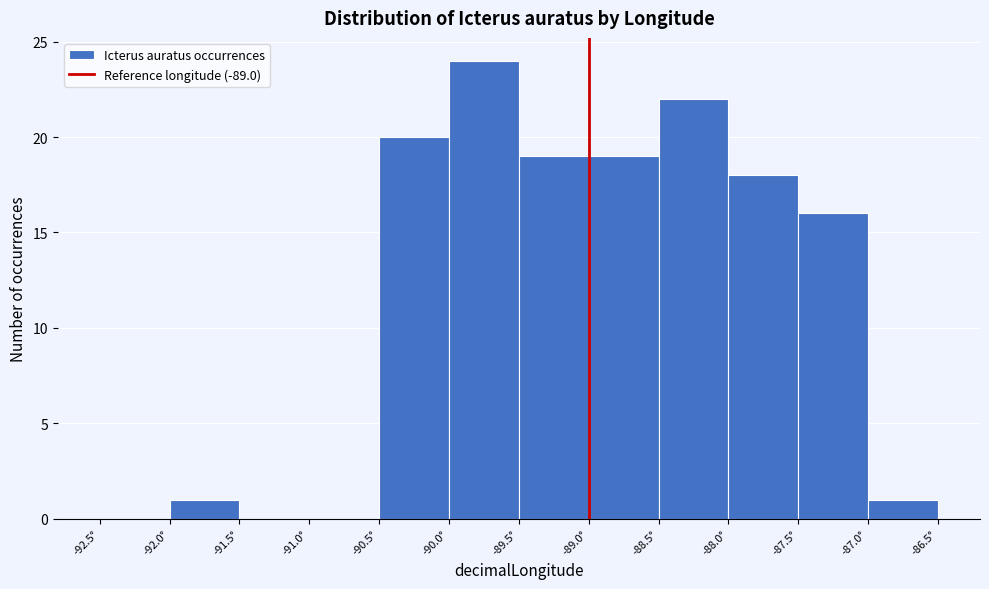

Reading left to right, list every bar in this chart as the range it spans on the x-axis followed by its height. The values are not printed on the chart, so give them approximately, as read against the axis.

-92.5 to -92.0: 0
-92.0 to -91.5: 1
-91.5 to -91.0: 0
-91.0 to -90.5: 0
-90.5 to -90.0: 20
-90.0 to -89.5: 24
-89.5 to -89.0: 19
-89.0 to -88.5: 19
-88.5 to -88.0: 22
-88.0 to -87.5: 18
-87.5 to -87.0: 16
-87.0 to -86.5: 1